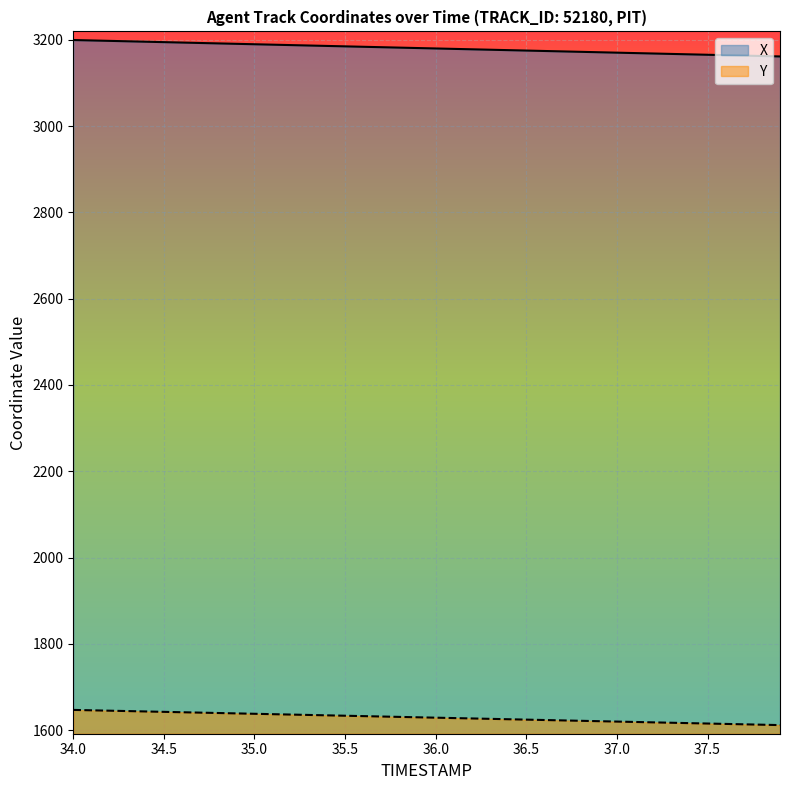

True or false: X and Y cross at least once.

False